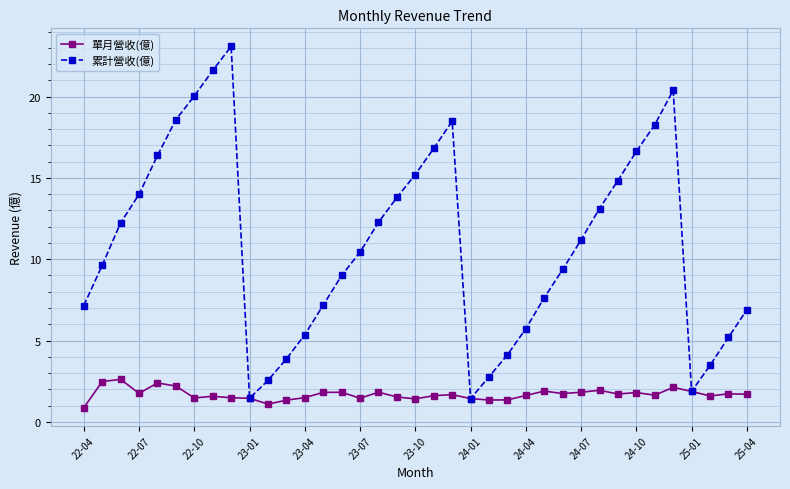

Rank the series by their maximum value, from lowest to highest.

單月營收(億), 累計營收(億)